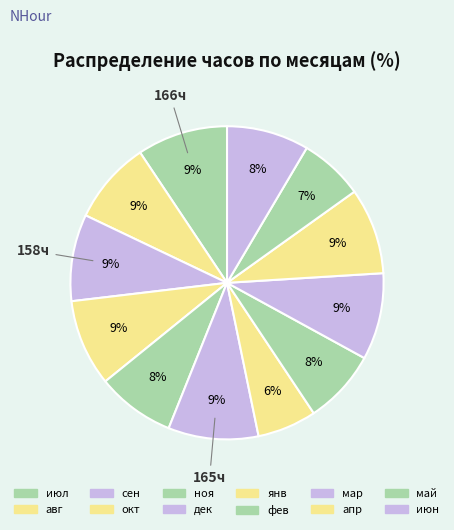

To the nearest percent, what portion does июл represent?

9%